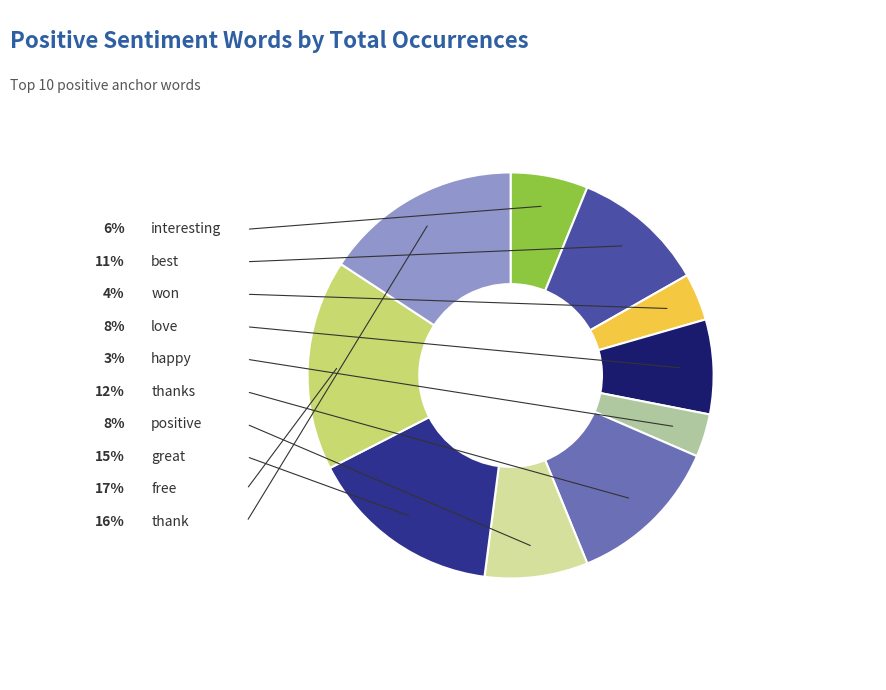

Is there a majority slice in this chart?

No